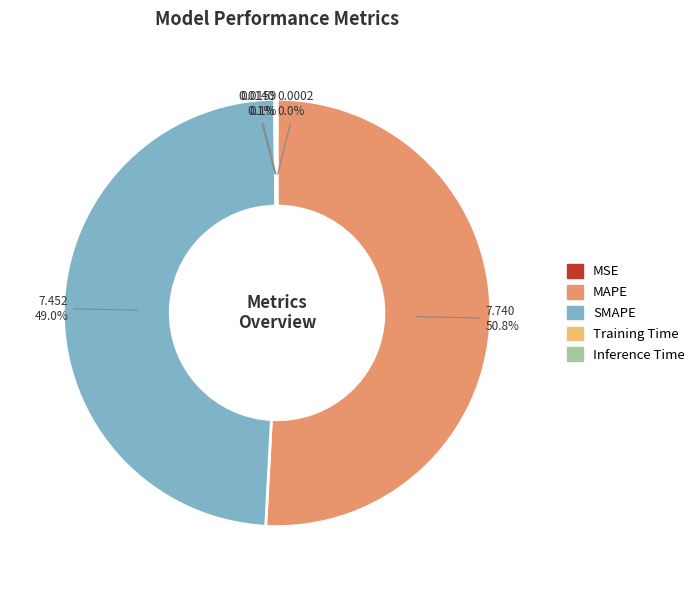

What percentage is NOT represented by SMAPE?

51.0%